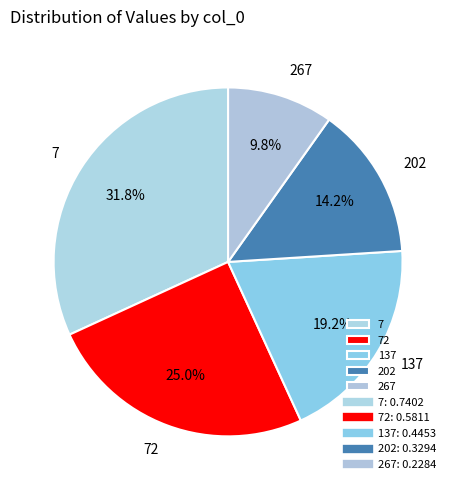

To the nearest percent, what portion does 72 represent?

25%